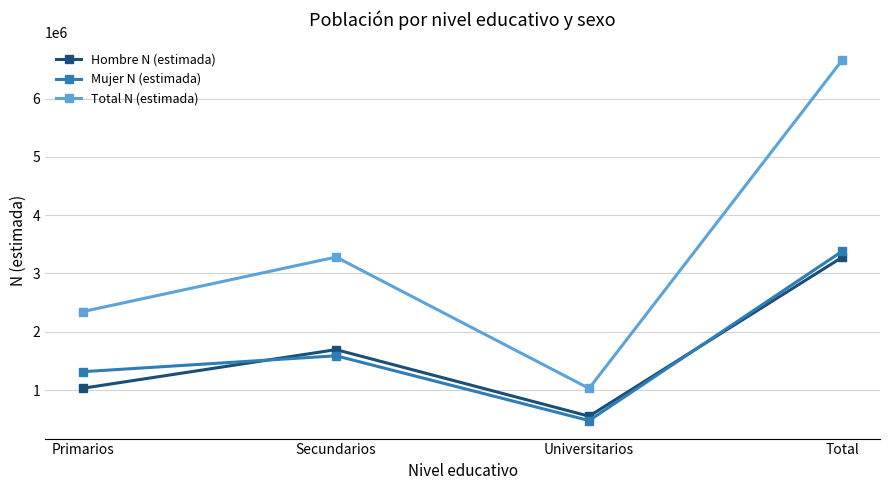

At how many categories does at least one series exceed 5074017?

1